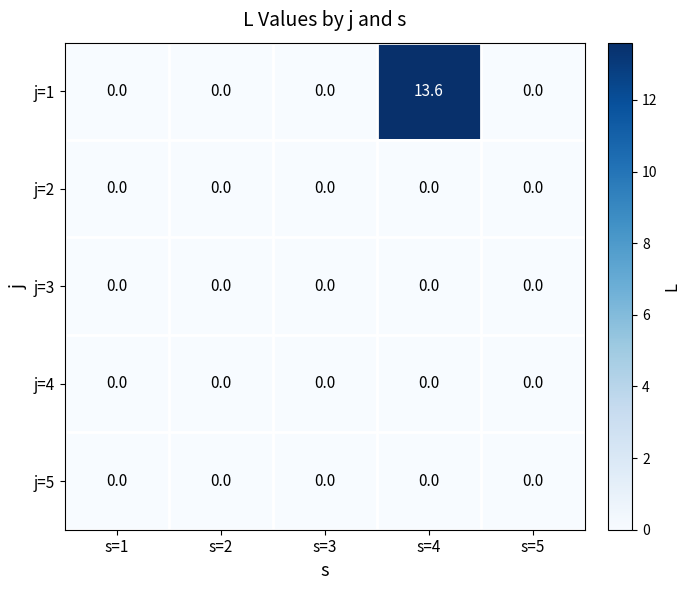

Reading right to left, transcribe all the data shown in this chart.

j=1: s=5=0.0	s=4=13.6	s=3=0.0	s=2=0.0	s=1=0.0
j=2: s=5=0.0	s=4=0.0	s=3=0.0	s=2=0.0	s=1=0.0
j=3: s=5=0.0	s=4=0.0	s=3=0.0	s=2=0.0	s=1=0.0
j=4: s=5=0.0	s=4=0.0	s=3=0.0	s=2=0.0	s=1=0.0
j=5: s=5=0.0	s=4=0.0	s=3=0.0	s=2=0.0	s=1=0.0